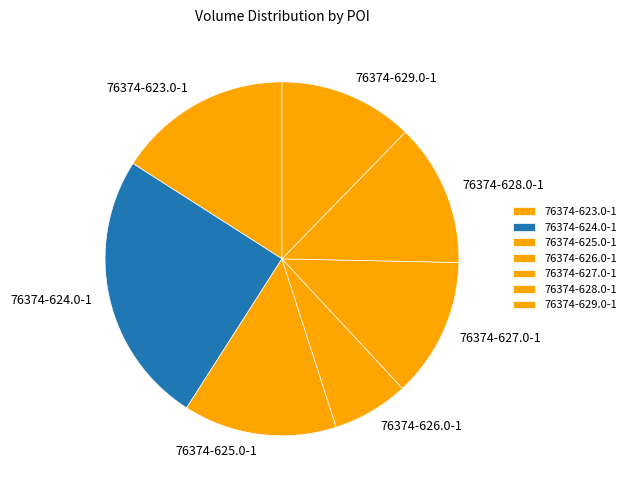

Do 76374-627.0-1 and 76374-624.0-1 together represent more than half of the pie?

No